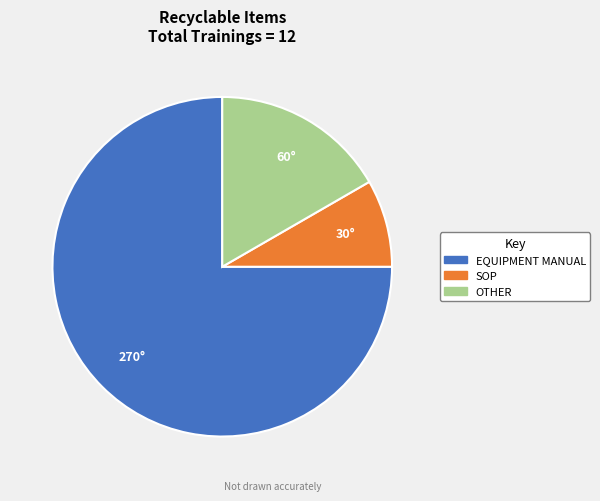

What is the majority slice?

EQUIPMENT MANUAL